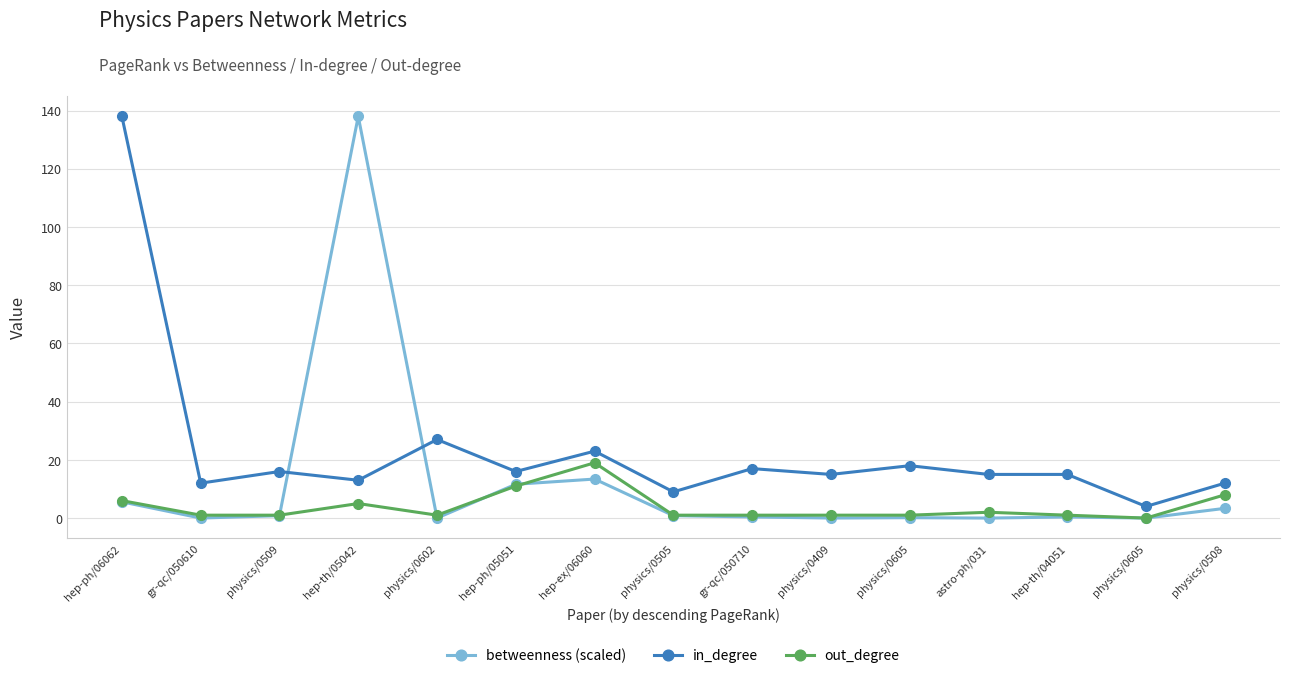

Is this an area chart (filled region under the line)?

No